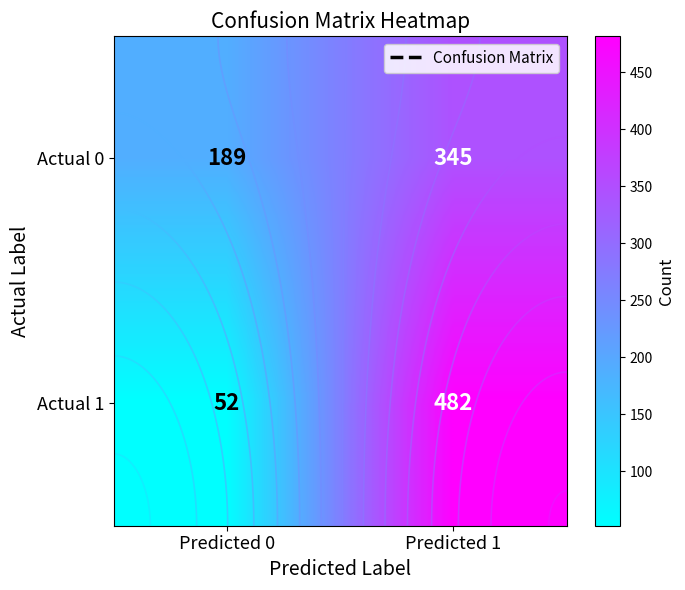

How many series are shown in this chart?

2